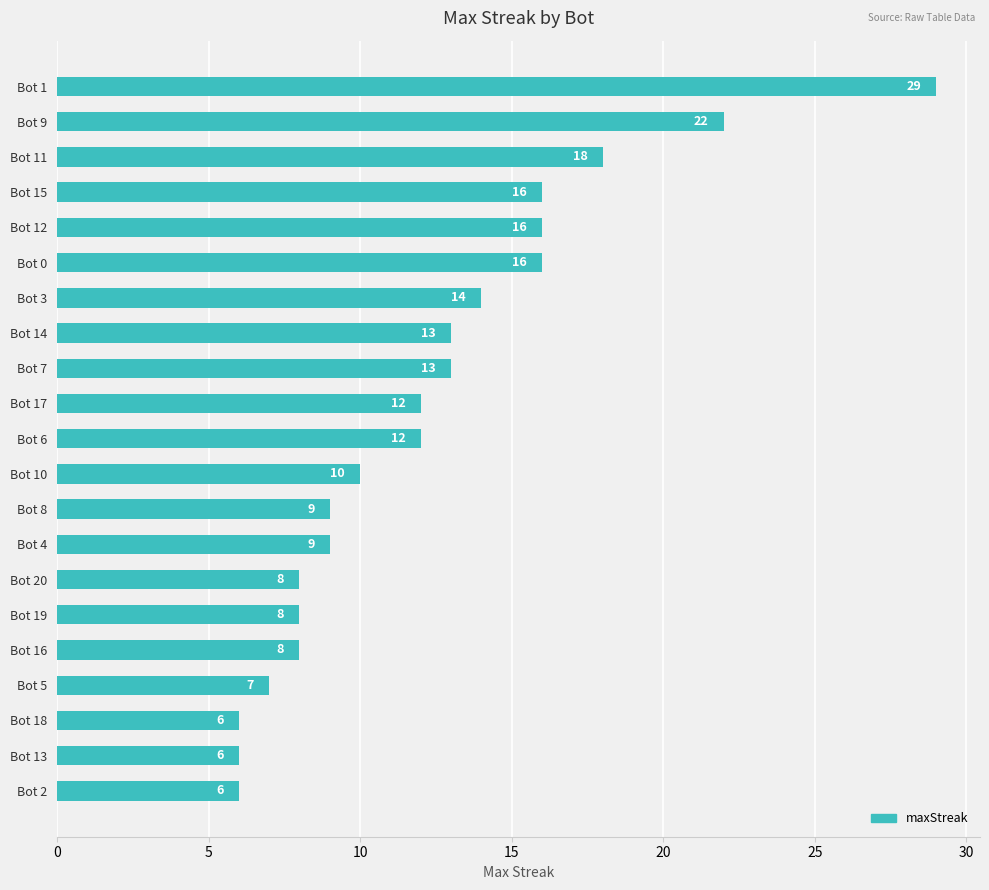

Are the bars horizontal?

Yes